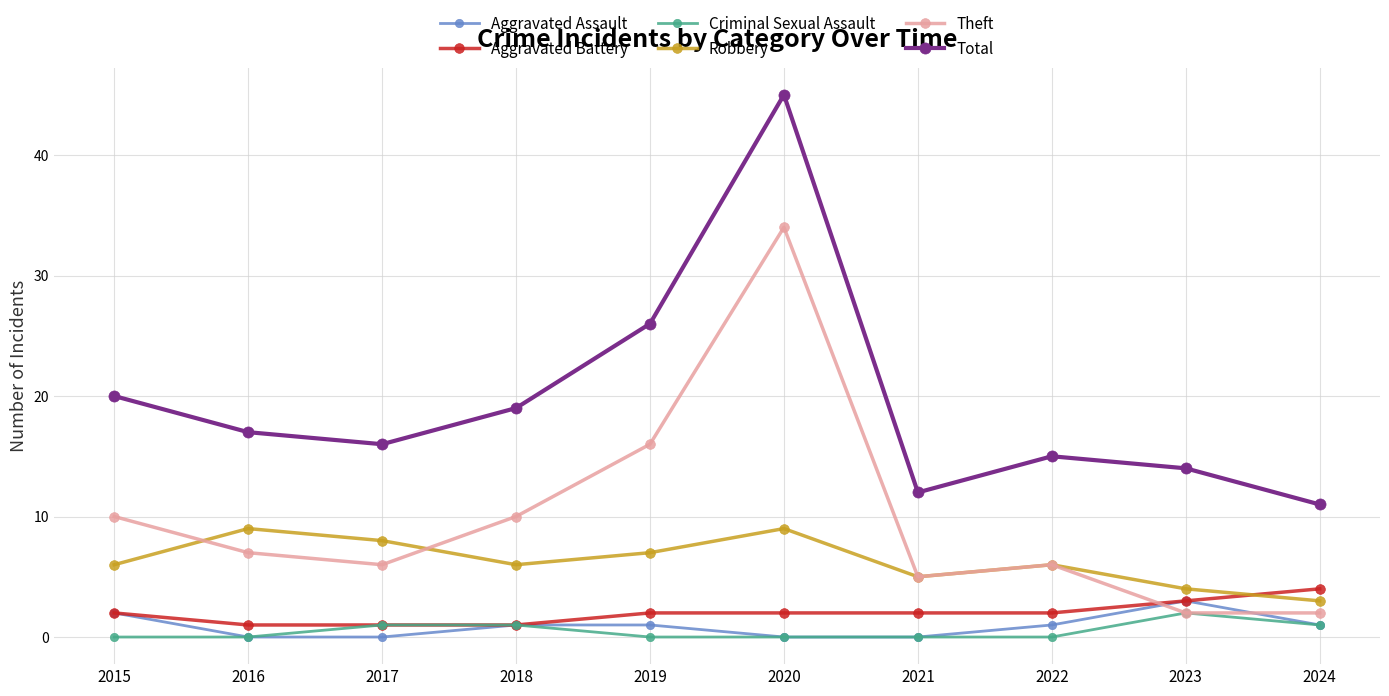

How many data points does each series have?

10